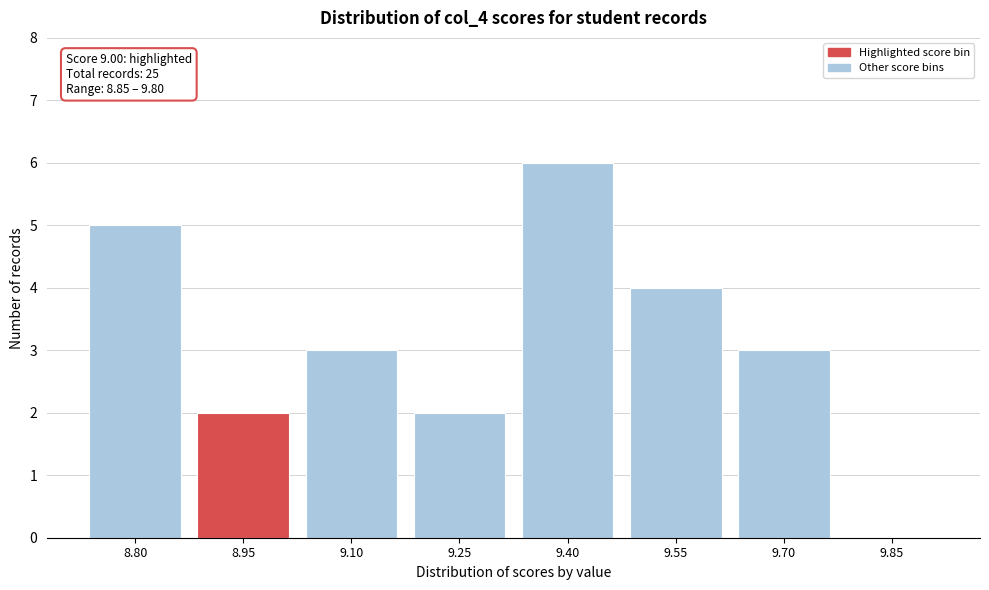

Reading left to right, list all the values displayed in this chart.

8.80=5	8.95=2	9.10=3	9.25=2	9.40=6	9.55=4	9.70=3	9.85=0